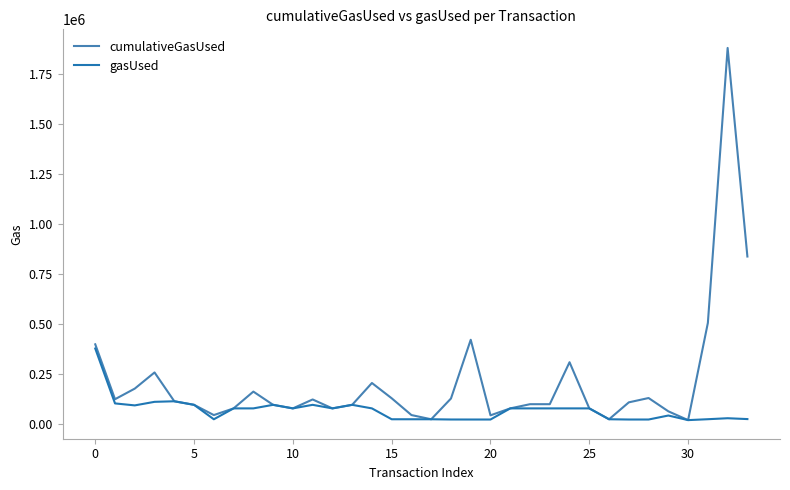

Which series has the largest total across all categories?

cumulativeGasUsed